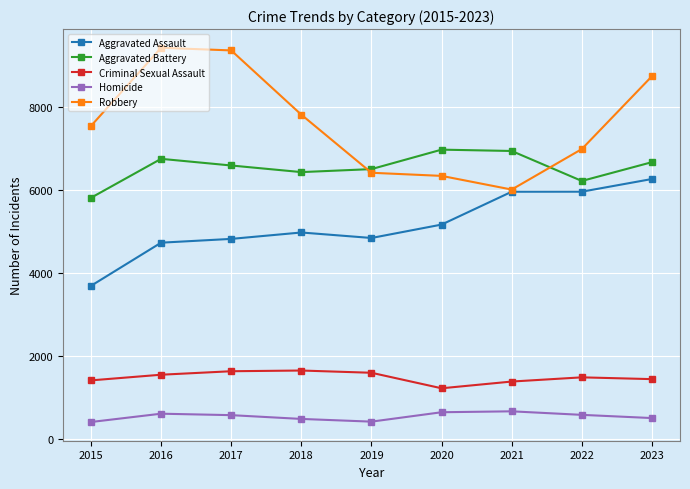

At which label does Robbery reach its minimum?

2021